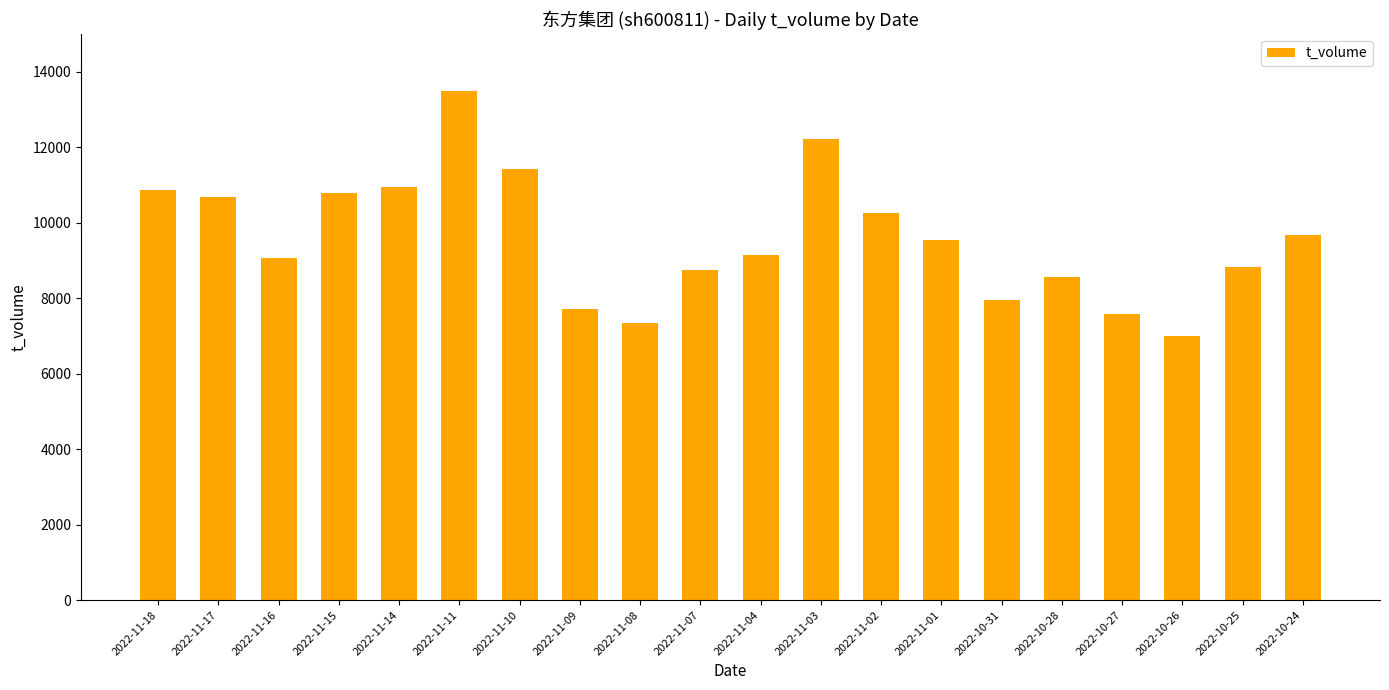

What is the label of the 18th bar from the left?

2022-10-26